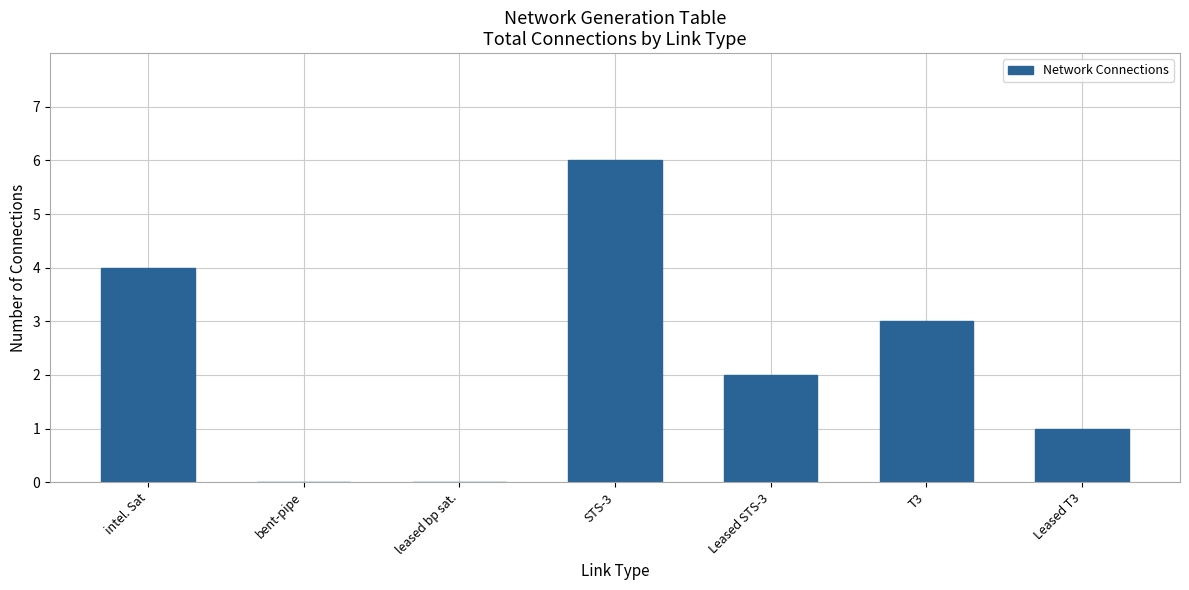

How many data points does each series have?

7